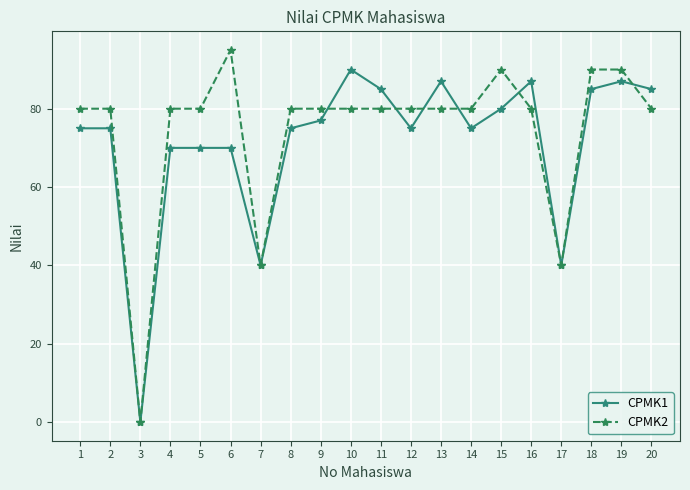

Which category has the highest value in the CPMK2 series?

6